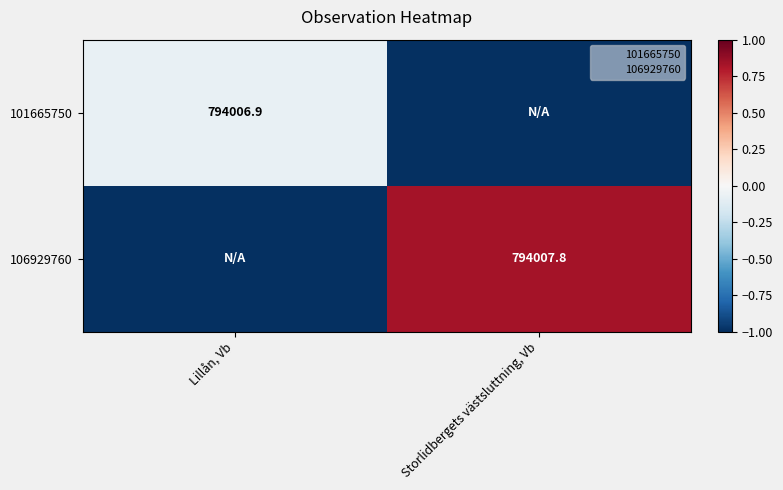

Is it true that 106929760 equals 794007.8 at Storlidbergets västsluttning, Vb?

True